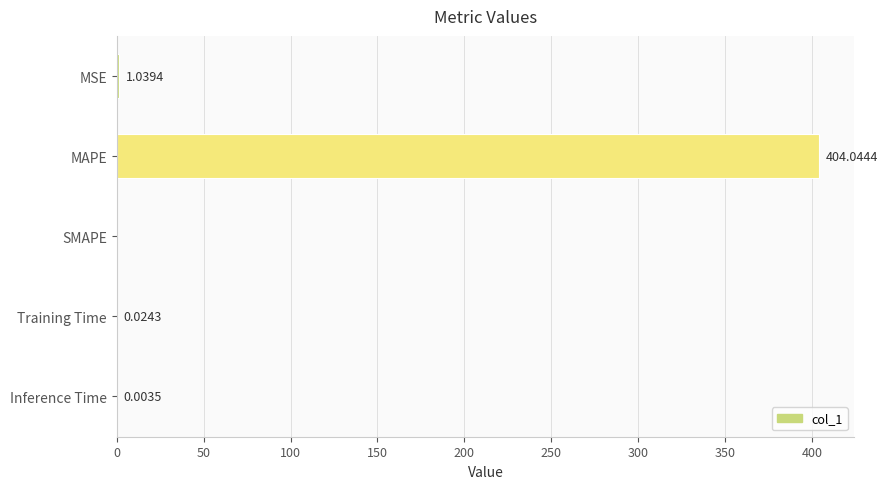

What is the average value?

81.0